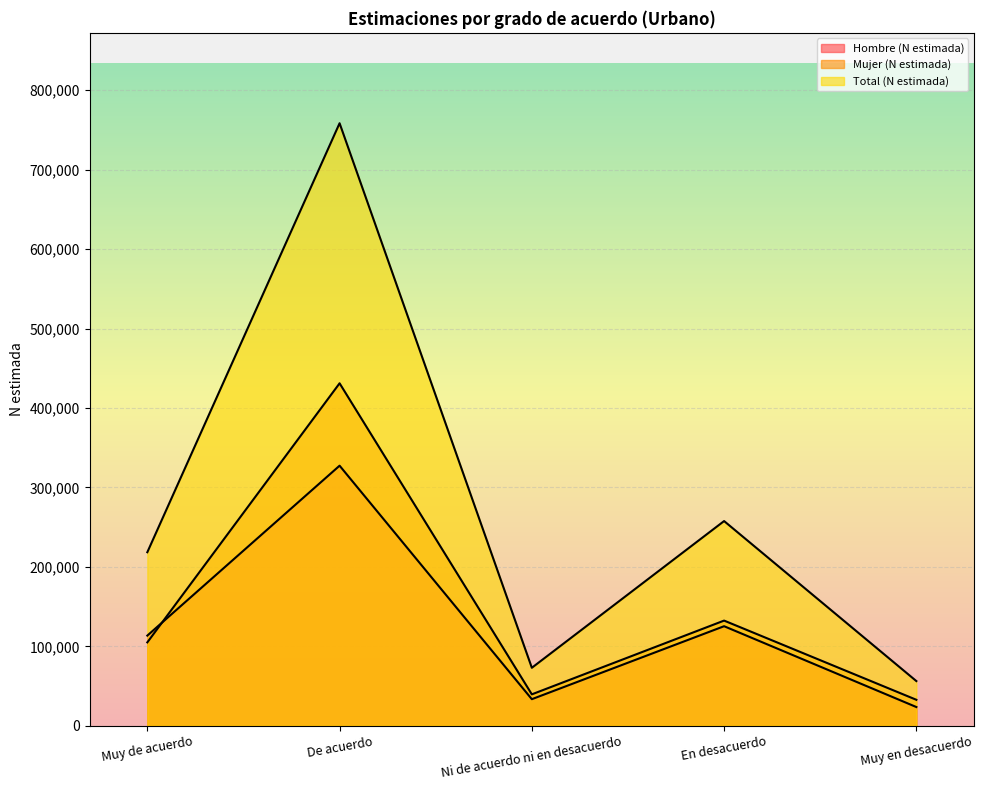

What is the average value of the Total (N estimada) series?

272762